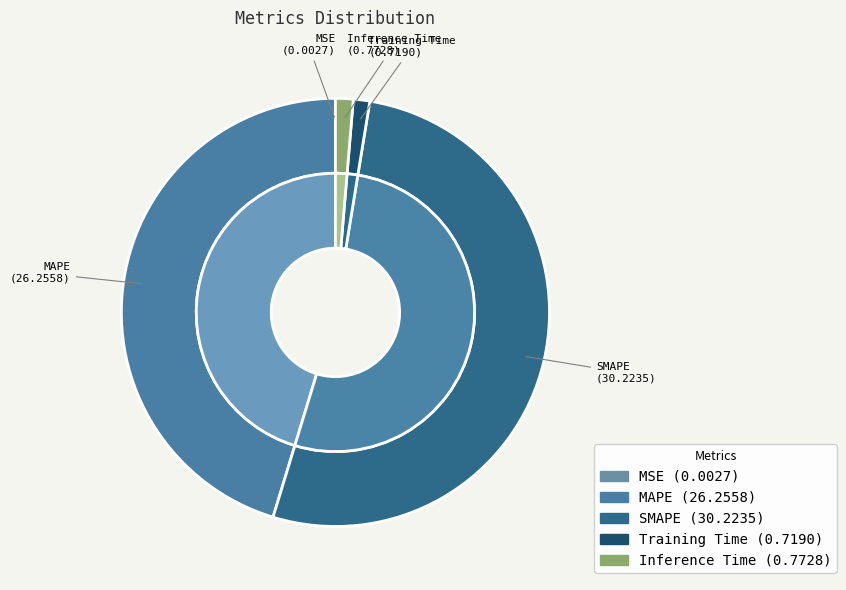

What portion of the pie excludes SMAPE?

47.9%